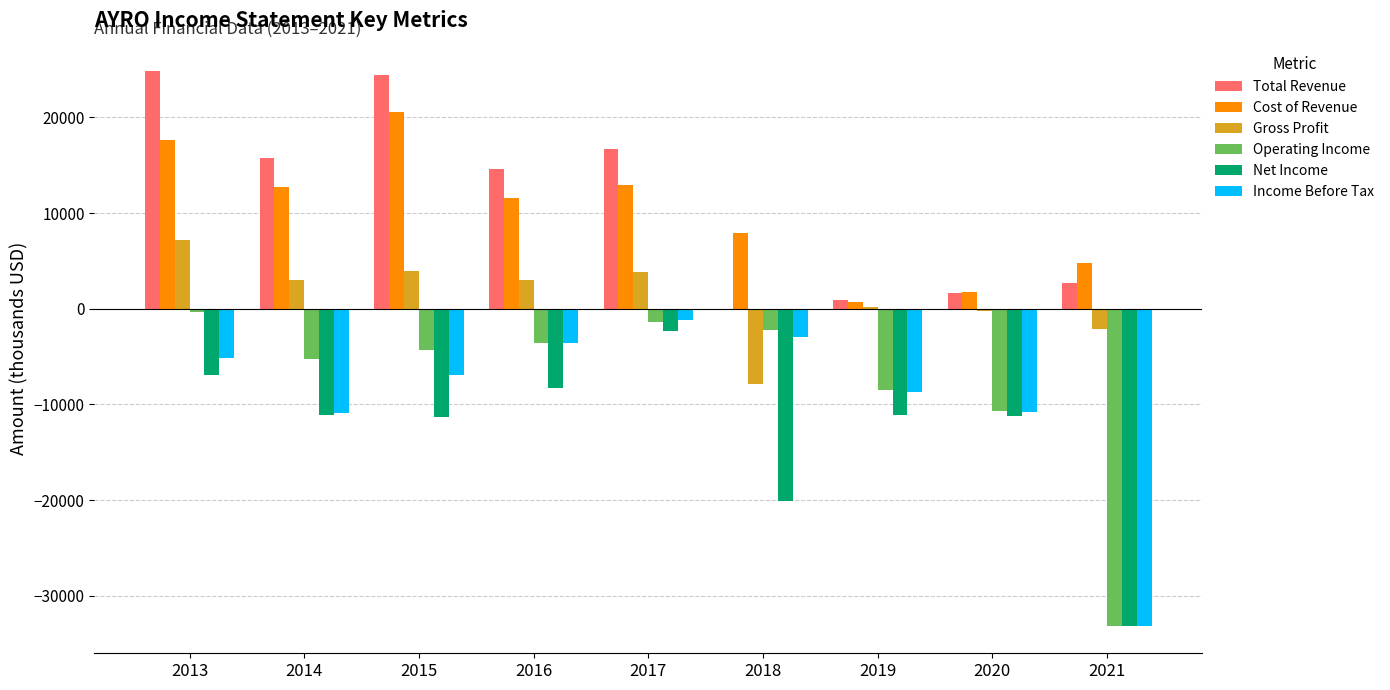

True or false: Gross Profit has a value of 3000 at 2014.

True